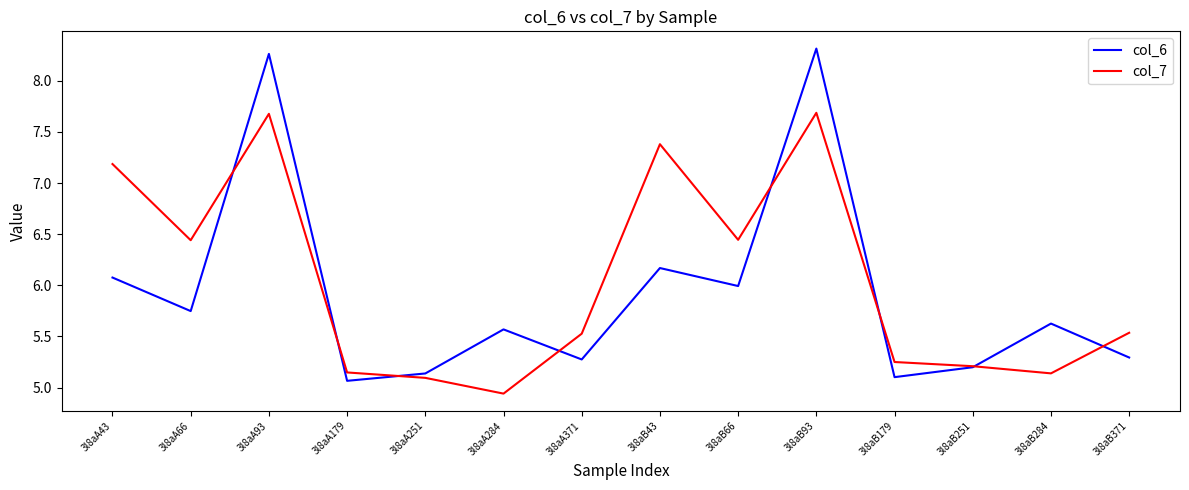

At 3l8aA43, list the series in order from smallest to largest.

col_6, col_7